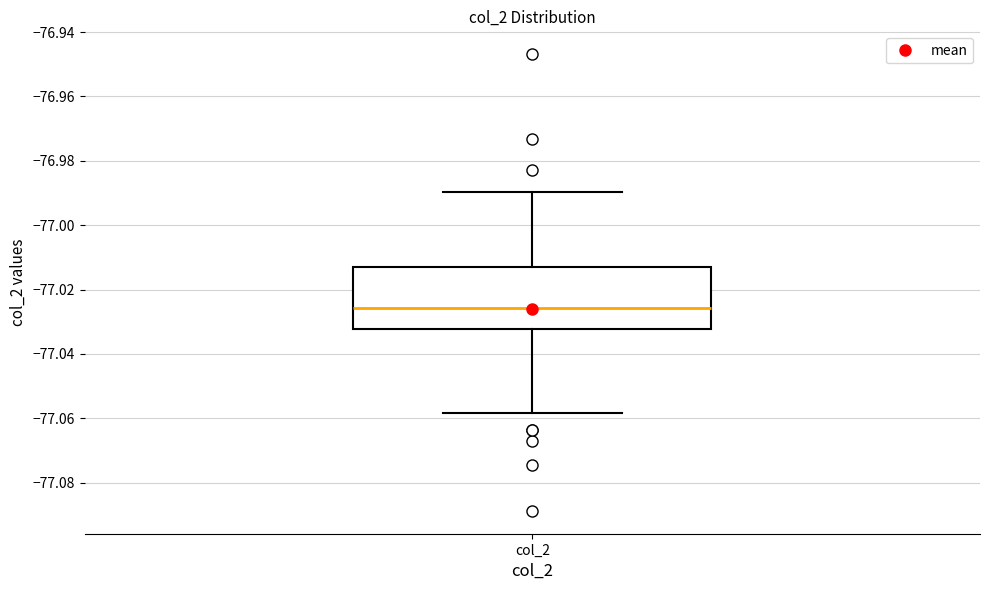

Where does the median line of the box for col_2 sit on the y-axis? The values are not printed on the chart, so give them approximately, as read against the axis.

-77.026